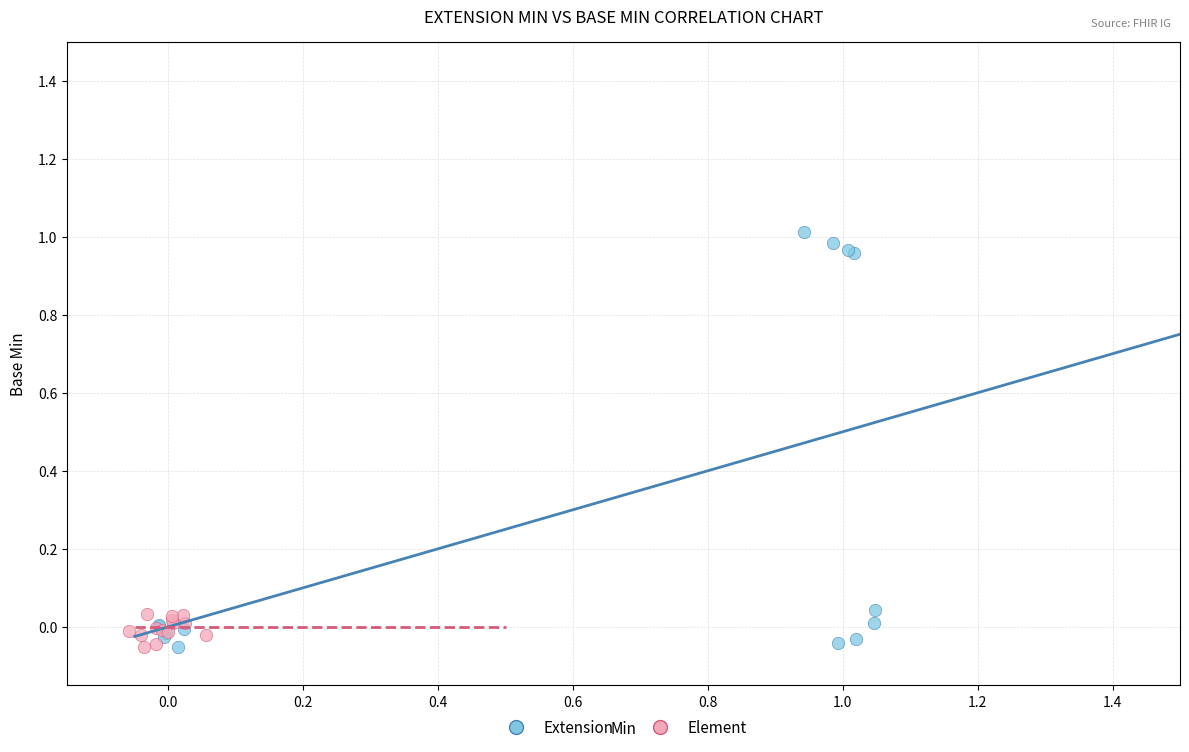

Which series has the widest spread of Y values?

Extension